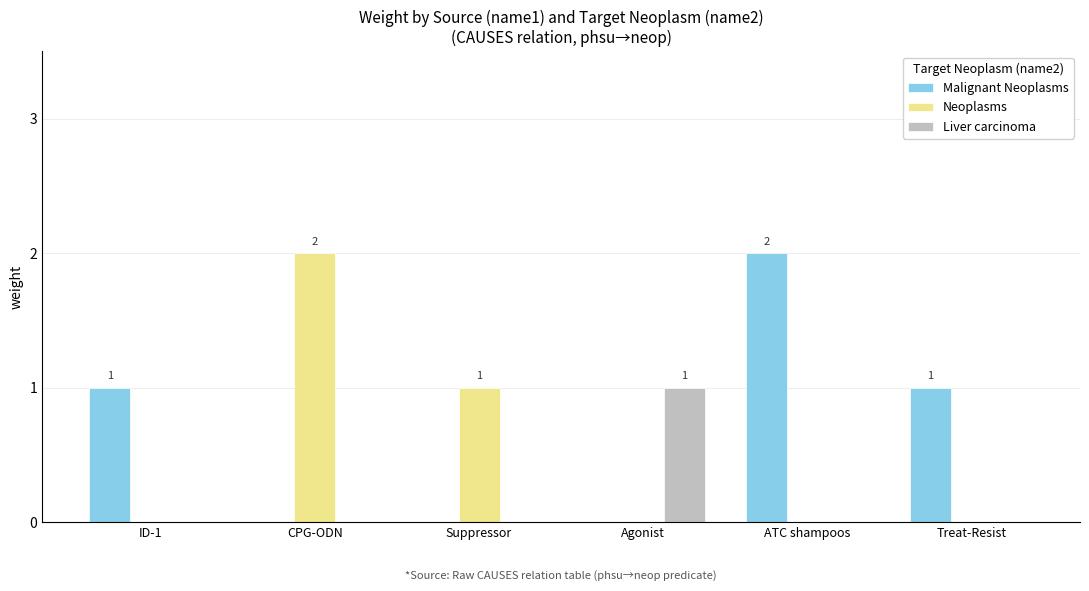

The Malignant Neoplasms series shows 1 at Treat-Resist. True or false?

True